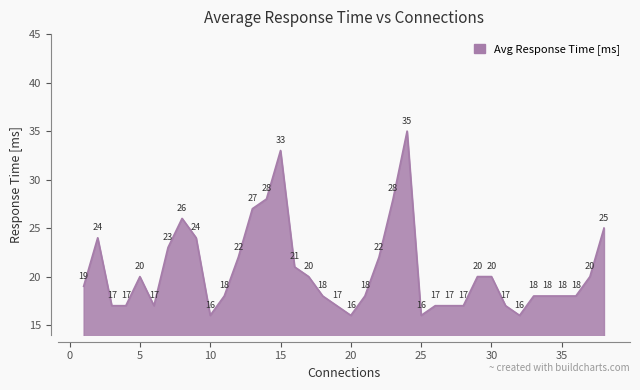

What is the maximum value shown in the chart?

35